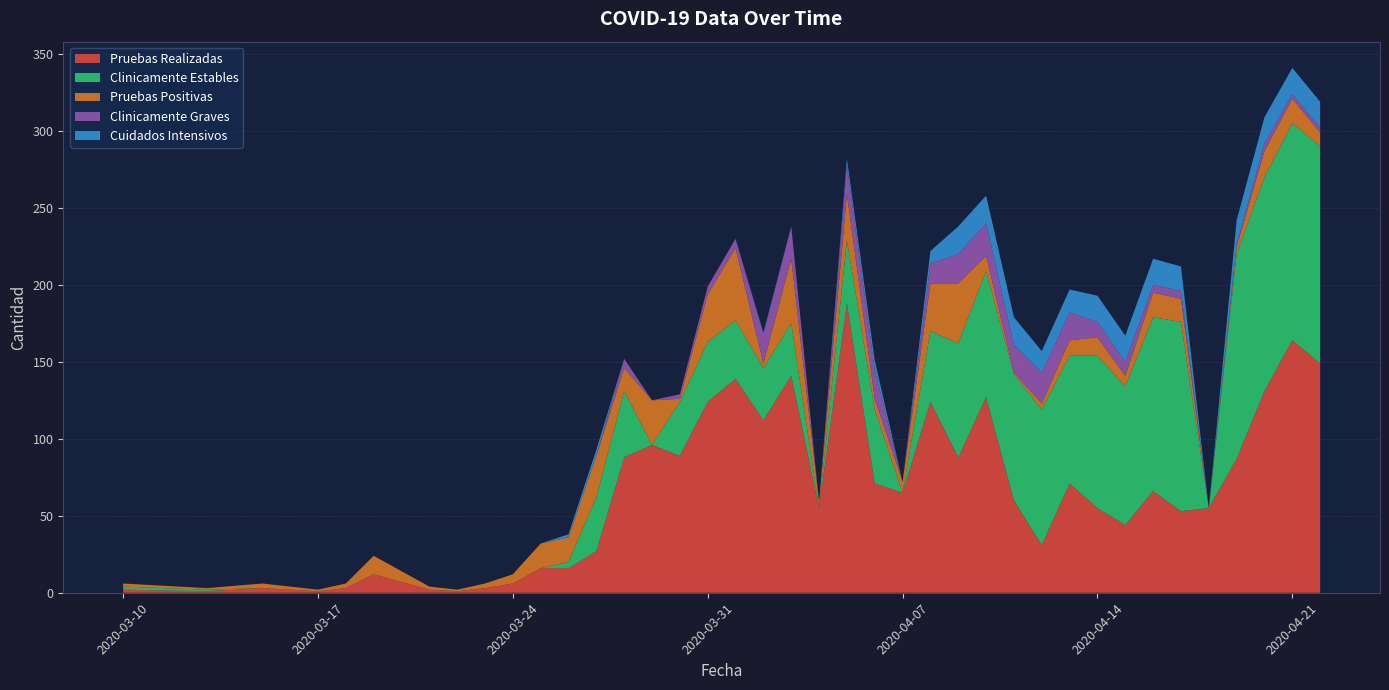

Reading right to left, what are all the values shown in this chart?

Pruebas Realizadas: 2020-04-22=149	2020-04-21=164	2020-04-20=131	2020-04-19=87	2020-04-18=55	2020-04-17=53	2020-04-16=66	2020-04-15=44	2020-04-14=55	2020-04-13=71	2020-04-12=31	2020-04-11=60	2020-04-10=127	2020-04-09=88	2020-04-08=124	2020-04-07=65	2020-04-06=71	2020-04-05=188	2020-04-04=55	2020-04-03=141	2020-04-02=112	2020-04-01=139	2020-03-31=124	2020-03-30=89	2020-03-29=96	2020-03-28=88	2020-03-27=27	2020-03-26=16	2020-03-25=16	2020-03-24=6	2020-03-23=3	2020-03-22=1	2020-03-21=2	2020-03-19=12	2020-03-18=3	2020-03-17=1	2020-03-16=2	2020-03-15=3	2020-03-13=1	2020-03-10=2
Clinicamente Estables: 2020-04-22=141	2020-04-21=141	2020-04-20=139	2020-04-19=133	2020-04-18=0	2020-04-17=123	2020-04-16=113	2020-04-15=90	2020-04-14=99	2020-04-13=83	2020-04-12=88	2020-04-11=82	2020-04-10=82	2020-04-09=74	2020-04-08=46	2020-04-07=0	2020-04-06=48	2020-04-05=41	2020-04-04=0	2020-04-03=34	2020-04-02=34	2020-04-01=38	2020-03-31=39	2020-03-30=35	2020-03-29=0	2020-03-28=43	2020-03-27=35	2020-03-26=4	2020-03-25=0	2020-03-24=0	2020-03-23=0	2020-03-22=0	2020-03-21=0	2020-03-19=0	2020-03-18=0	2020-03-17=0	2020-03-16=0	2020-03-15=0	2020-03-13=1	2020-03-10=2
Pruebas Positivas: 2020-04-22=9	2020-04-21=16	2020-04-20=17	2020-04-19=5	2020-04-18=0	2020-04-17=15	2020-04-16=16	2020-04-15=7	2020-04-14=12	2020-04-13=10	2020-04-12=4	2020-04-11=1	2020-04-10=10	2020-04-09=39	2020-04-08=31	2020-04-07=7	2020-04-06=7	2020-04-05=30	2020-04-04=4	2020-04-03=42	2020-04-02=3	2020-04-01=47	2020-03-31=31	2020-03-30=2	2020-03-29=29	2020-03-28=15	2020-03-27=27	2020-03-26=16	2020-03-25=16	2020-03-24=6	2020-03-23=3	2020-03-22=1	2020-03-21=2	2020-03-19=12	2020-03-18=3	2020-03-17=1	2020-03-16=2	2020-03-15=3	2020-03-13=1	2020-03-10=2
Clinicamente Graves: 2020-04-22=3	2020-04-21=3	2020-04-20=5	2020-04-19=1	2020-04-18=0	2020-04-17=5	2020-04-16=5	2020-04-15=9	2020-04-14=10	2020-04-13=18	2020-04-12=20	2020-04-11=18	2020-04-10=21	2020-04-09=19	2020-04-08=13	2020-04-07=0	2020-04-06=19	2020-04-05=19	2020-04-04=0	2020-04-03=21	2020-04-02=19	2020-04-01=6	2020-03-31=5	2020-03-30=3	2020-03-29=0	2020-03-28=6	2020-03-27=0	2020-03-26=0	2020-03-25=0	2020-03-24=0	2020-03-23=0	2020-03-22=0	2020-03-21=0	2020-03-19=0	2020-03-18=0	2020-03-17=0	2020-03-16=0	2020-03-15=0	2020-03-13=0	2020-03-10=0
Cuidados Intensivos: 2020-04-22=17	2020-04-21=17	2020-04-20=17	2020-04-19=16	2020-04-18=0	2020-04-17=16	2020-04-16=17	2020-04-15=17	2020-04-14=17	2020-04-13=15	2020-04-12=14	2020-04-11=18	2020-04-10=18	2020-04-09=18	2020-04-08=8	2020-04-07=0	2020-04-06=6	2020-04-05=4	2020-04-04=0	2020-04-03=0	2020-04-02=1	2020-04-01=0	2020-03-31=0	2020-03-30=0	2020-03-29=0	2020-03-28=0	2020-03-27=4	2020-03-26=2	2020-03-25=0	2020-03-24=0	2020-03-23=0	2020-03-22=0	2020-03-21=0	2020-03-19=0	2020-03-18=0	2020-03-17=0	2020-03-16=0	2020-03-15=0	2020-03-13=0	2020-03-10=0